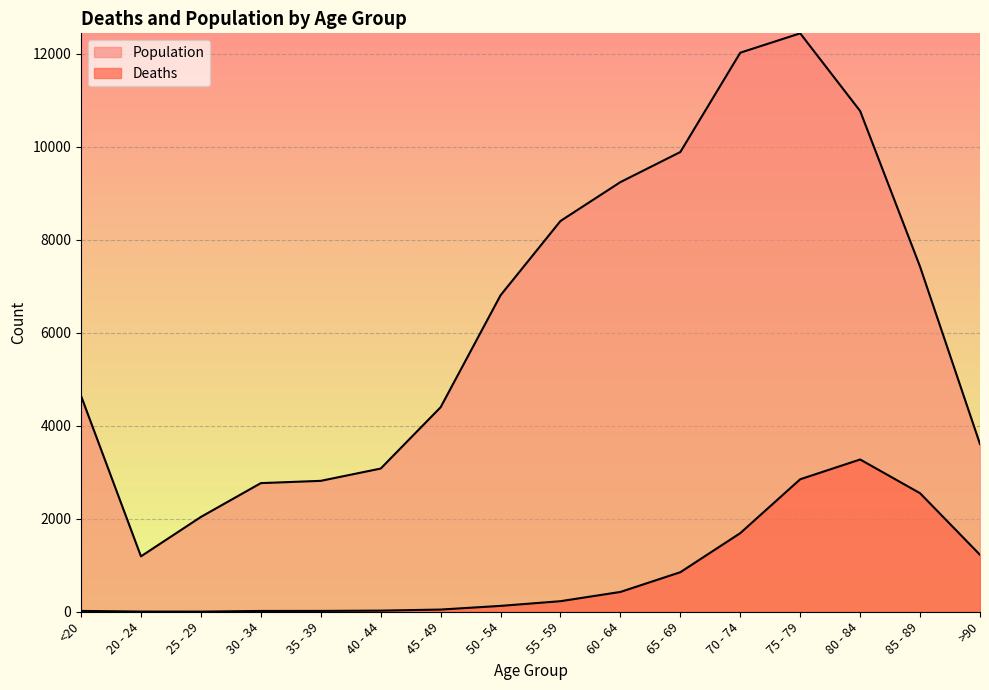

What is the spread (max minus min) of values at >90?

2380